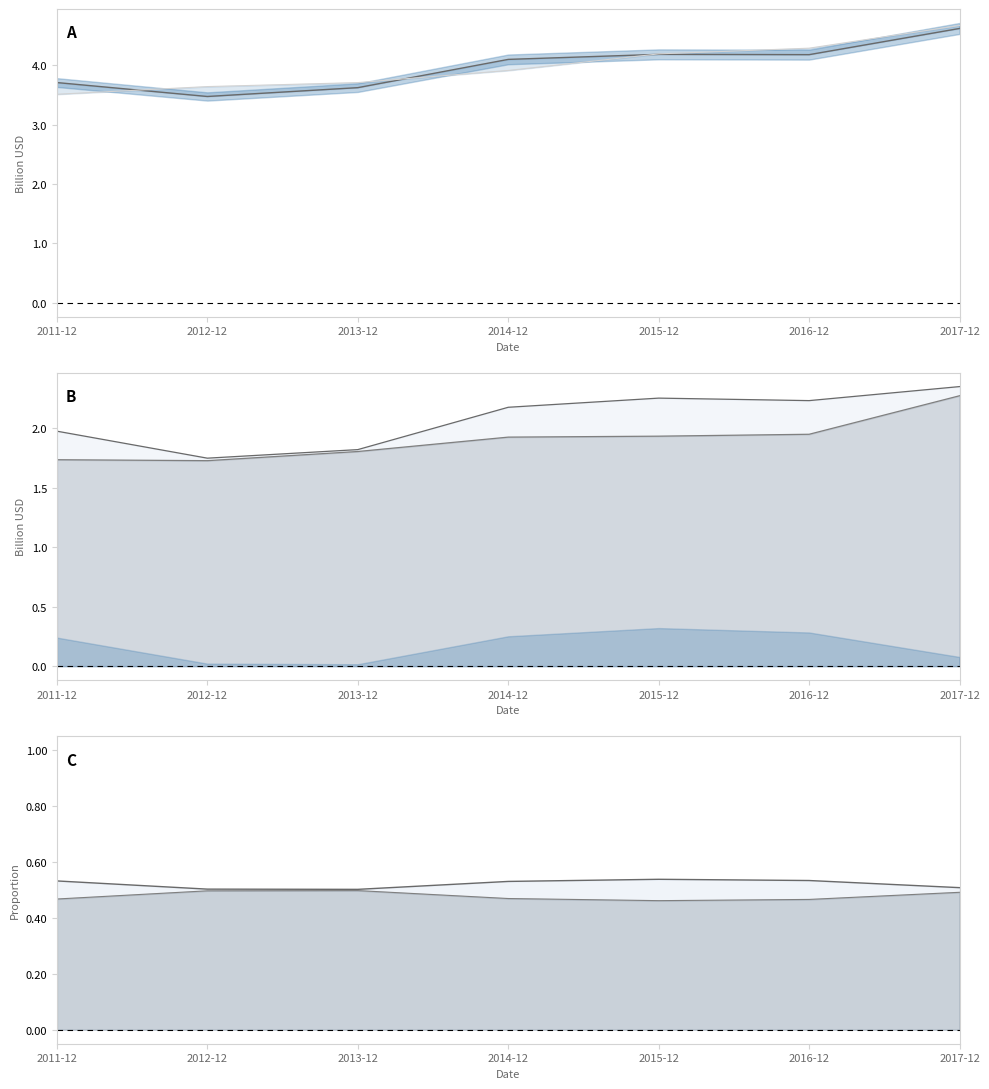

Is it true that assetsnc_prop equals 0.5 at 2015-12?

True